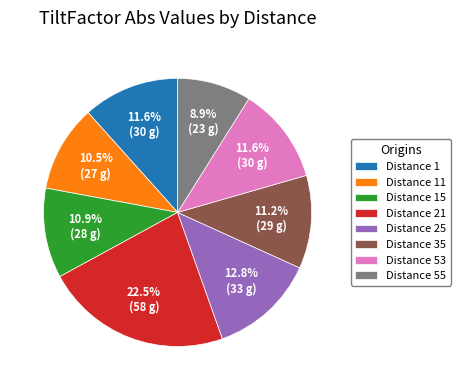

Count the number of slices in the pie.

8